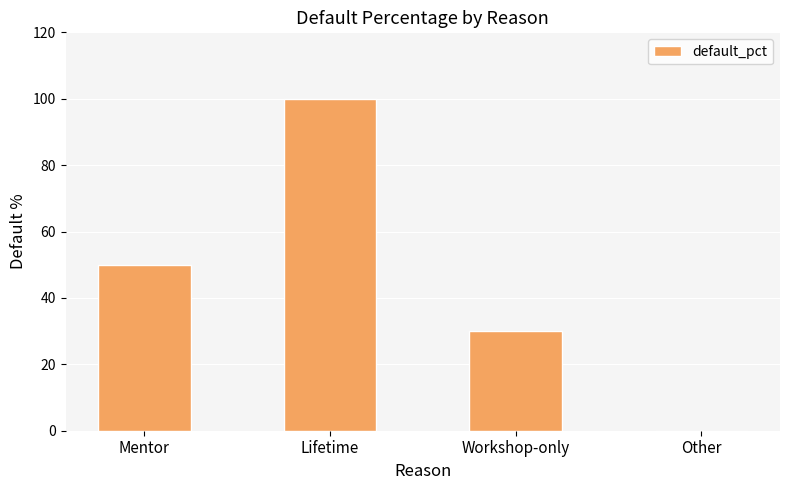

Which label corresponds to the largest value in the chart?

Lifetime